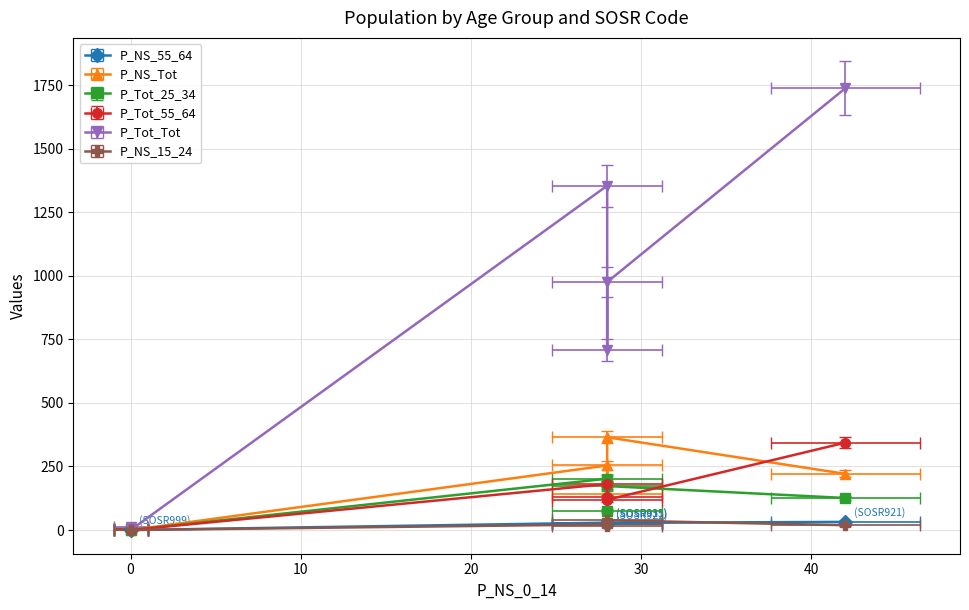

The value of P_Tot_25_34 at SOSR921 is 29. True or false?

False